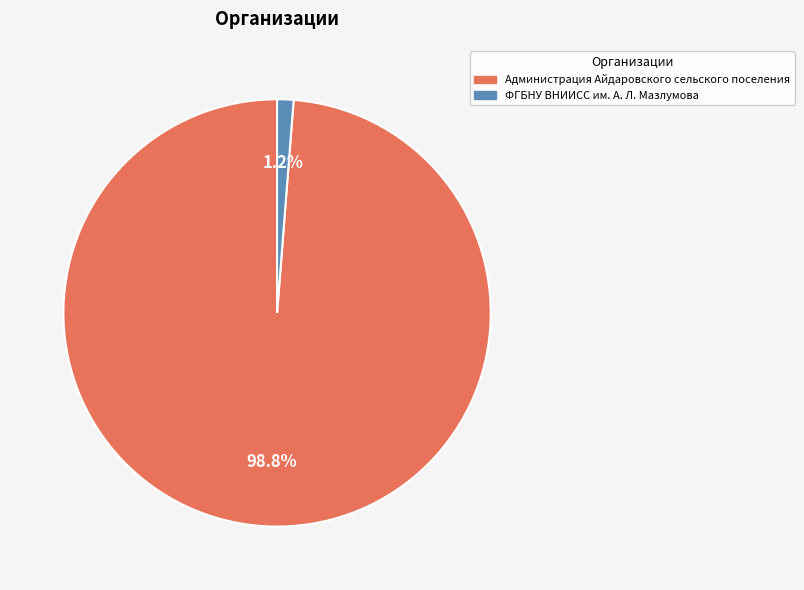

To the nearest percent, what portion does Администрация Айдаровского сельского поселения represent?

99%